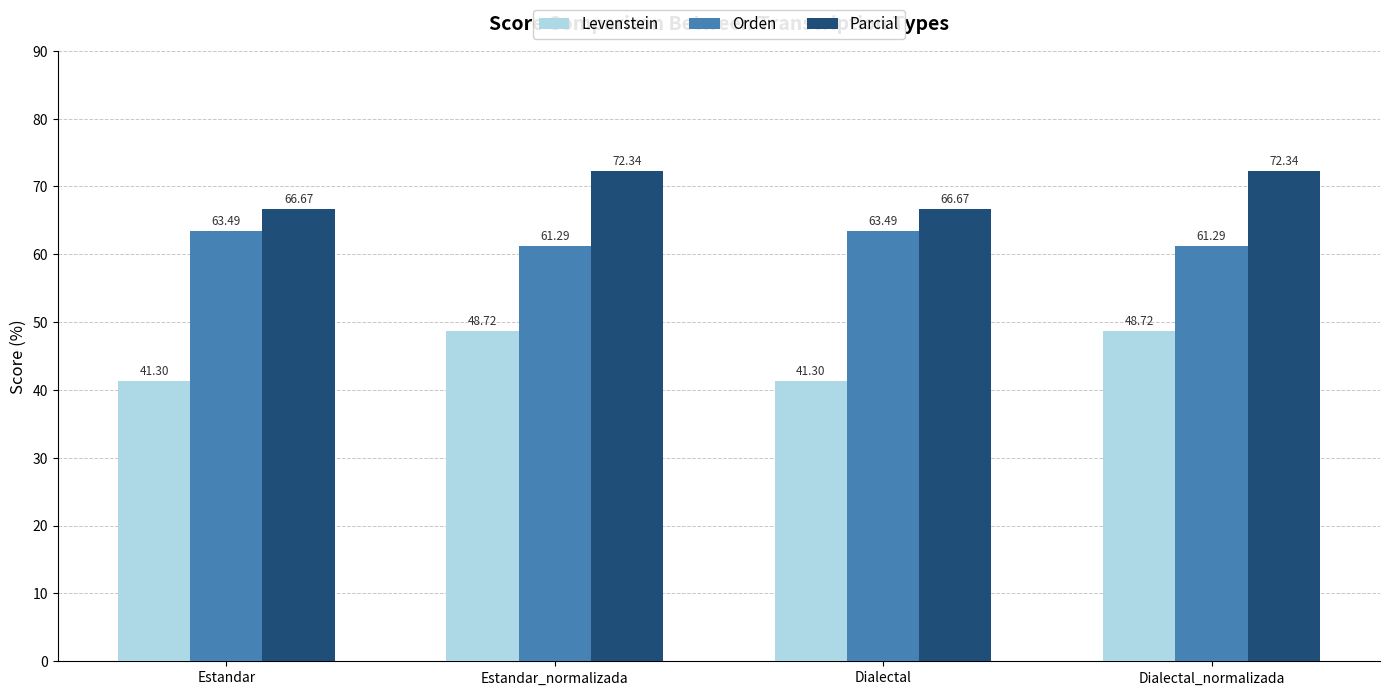

Where does the Parcial series first go above 72?

Estandar_normalizada